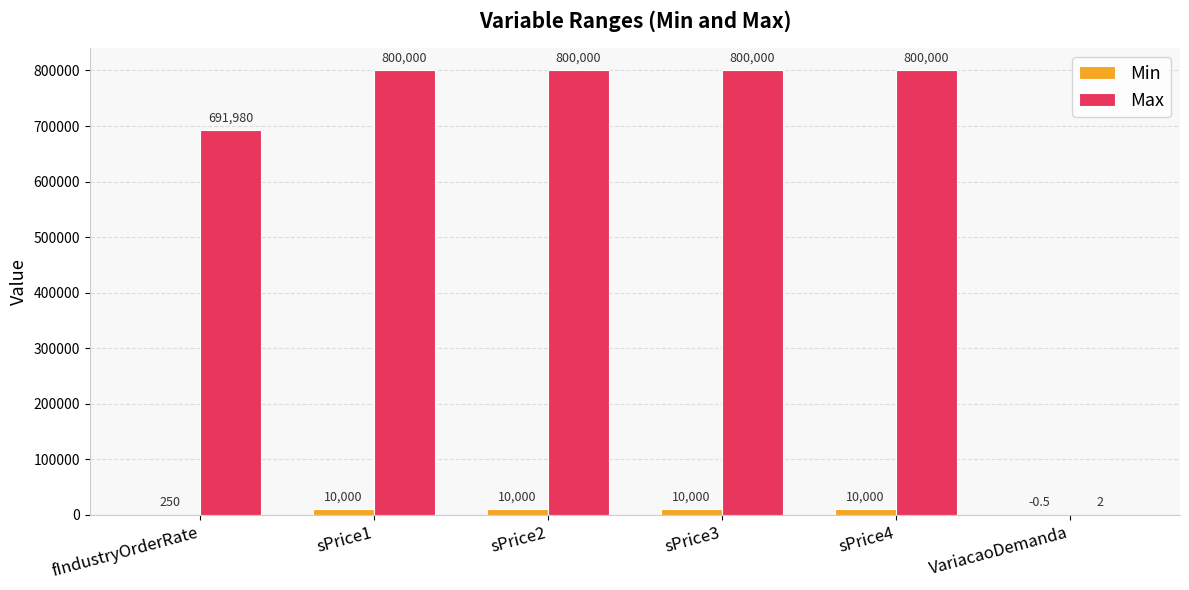

What is the total value across all series at sPrice4?

810000.0